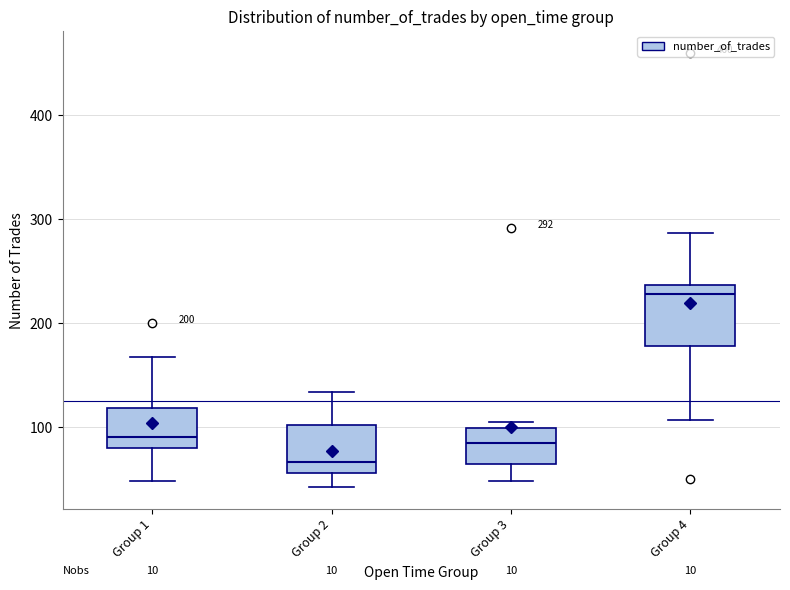

Which box has the lowest median line?

Group 2